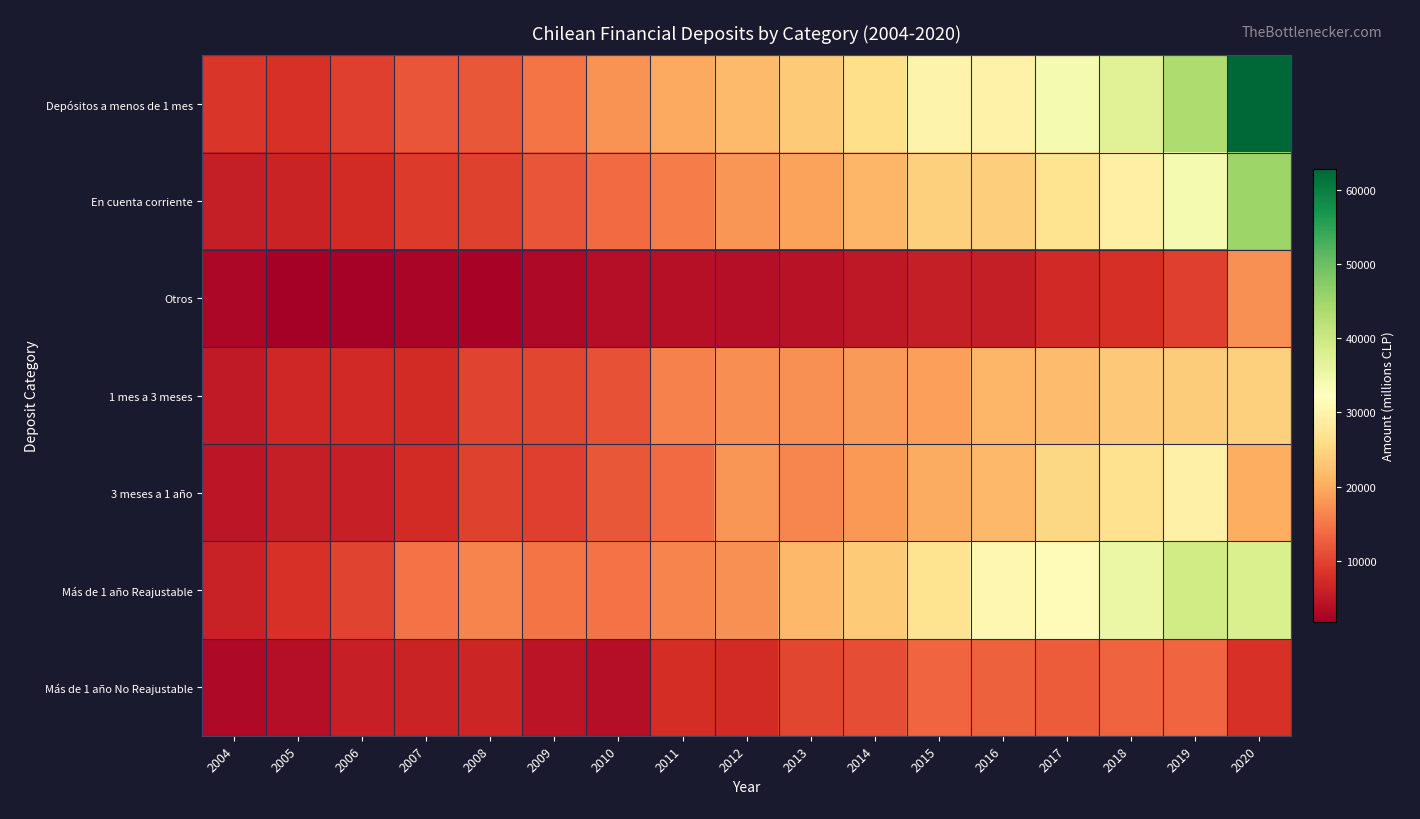

What is the difference between the highest and lowest values at 2008?

13905